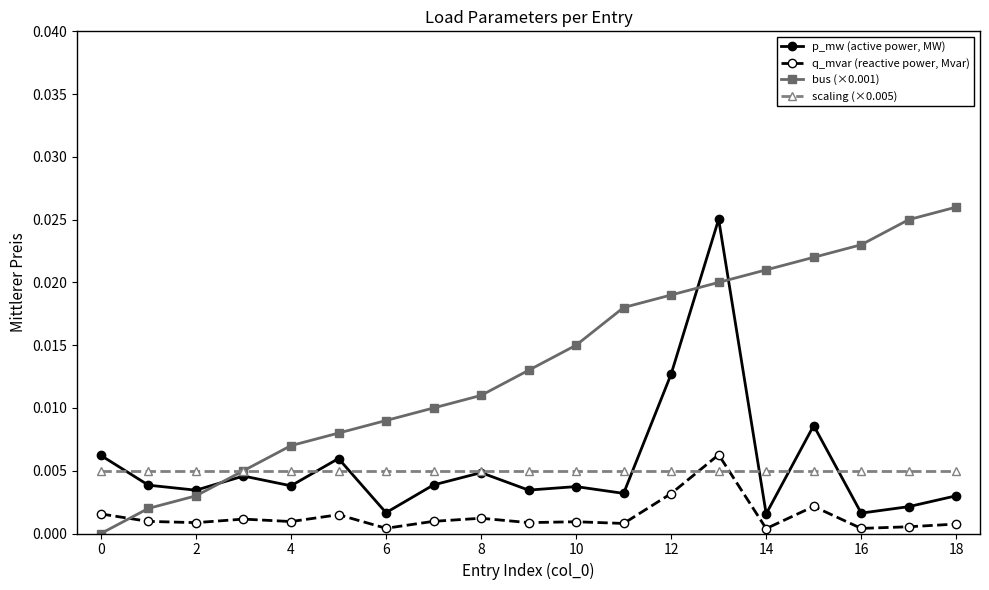

List the series in order of their peak value, highest first.

bus (×0.001), p_mw (active power, MW), q_mvar (reactive power, Mvar), scaling (×0.005)